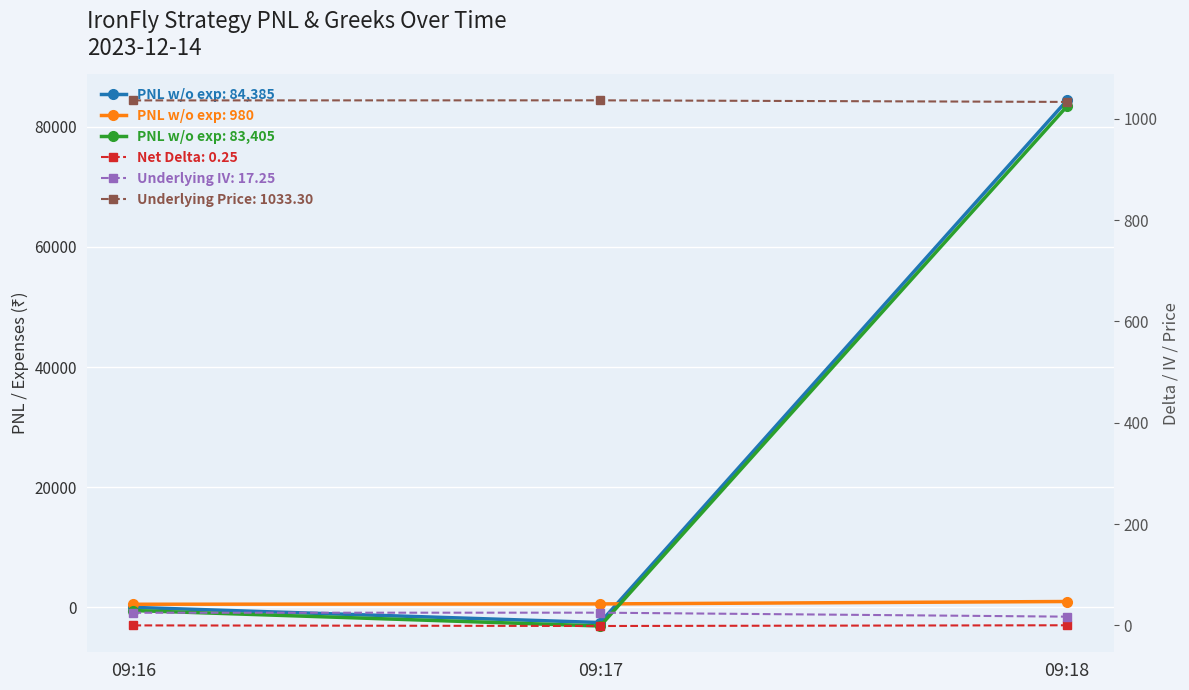

What is the difference between the Stock Running PNL (with expenses) values at 09:17 and 09:18?

86500.8